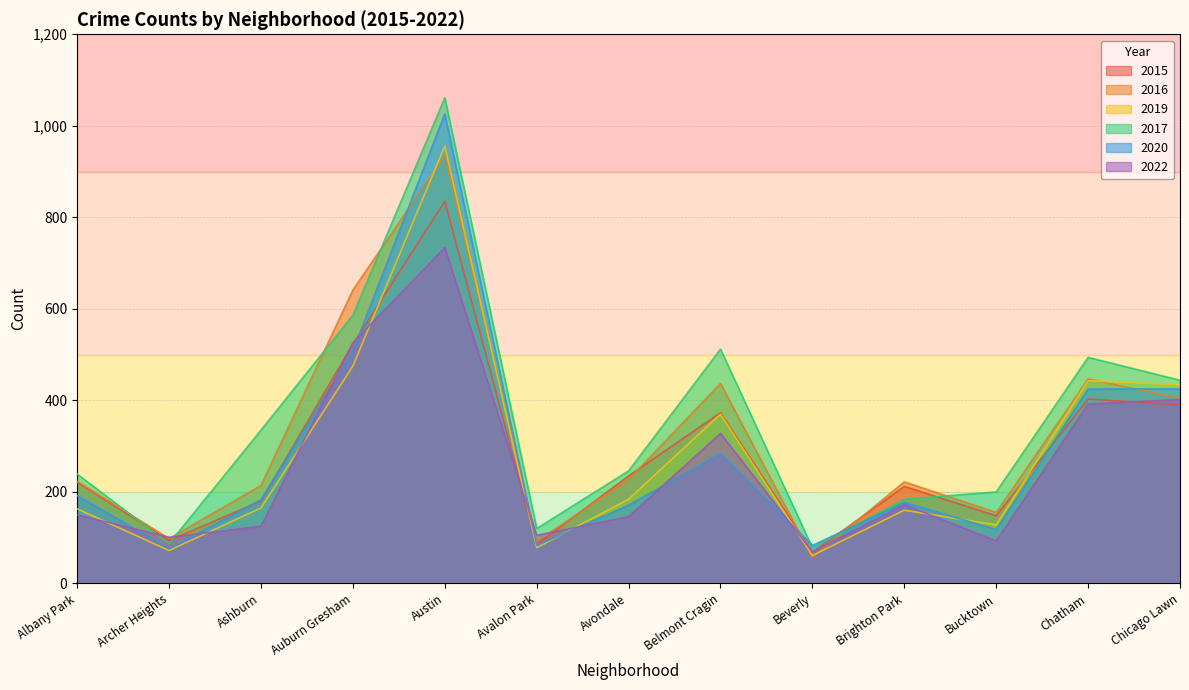

Reading right to left, what are all the values shown in this chart?

2015: Chicago Lawn=390	Chatham=403	Bucktown=148	Brighton Park=212	Beverly=68	Belmont Cragin=373	Avondale=235	Avalon Park=85	Austin=835	Auburn Gresham=523	Ashburn=180	Archer Heights=94	Albany Park=221
2016: Chicago Lawn=404	Chatham=447	Bucktown=155	Brighton Park=222	Beverly=57	Belmont Cragin=437	Avondale=227	Avalon Park=92	Austin=935	Auburn Gresham=641	Ashburn=214	Archer Heights=98	Albany Park=223
2019: Chicago Lawn=434	Chatham=443	Bucktown=128	Brighton Park=160	Beverly=61	Belmont Cragin=370	Avondale=184	Avalon Park=78	Austin=956	Auburn Gresham=475	Ashburn=165	Archer Heights=72	Albany Park=163
2017: Chicago Lawn=444	Chatham=494	Bucktown=200	Brighton Park=184	Beverly=78	Belmont Cragin=512	Avondale=246	Avalon Park=120	Austin=1061	Auburn Gresham=586	Ashburn=335	Archer Heights=87	Albany Park=239
2020: Chicago Lawn=425	Chatham=425	Bucktown=118	Brighton Park=177	Beverly=83	Belmont Cragin=284	Avondale=171	Avalon Park=83	Austin=1026	Auburn Gresham=508	Ashburn=183	Archer Heights=76	Albany Park=192
2022: Chicago Lawn=402	Chatham=392	Bucktown=93	Brighton Park=172	Beverly=69	Belmont Cragin=328	Avondale=146	Avalon Park=105	Austin=734	Auburn Gresham=526	Ashburn=125	Archer Heights=101	Albany Park=150